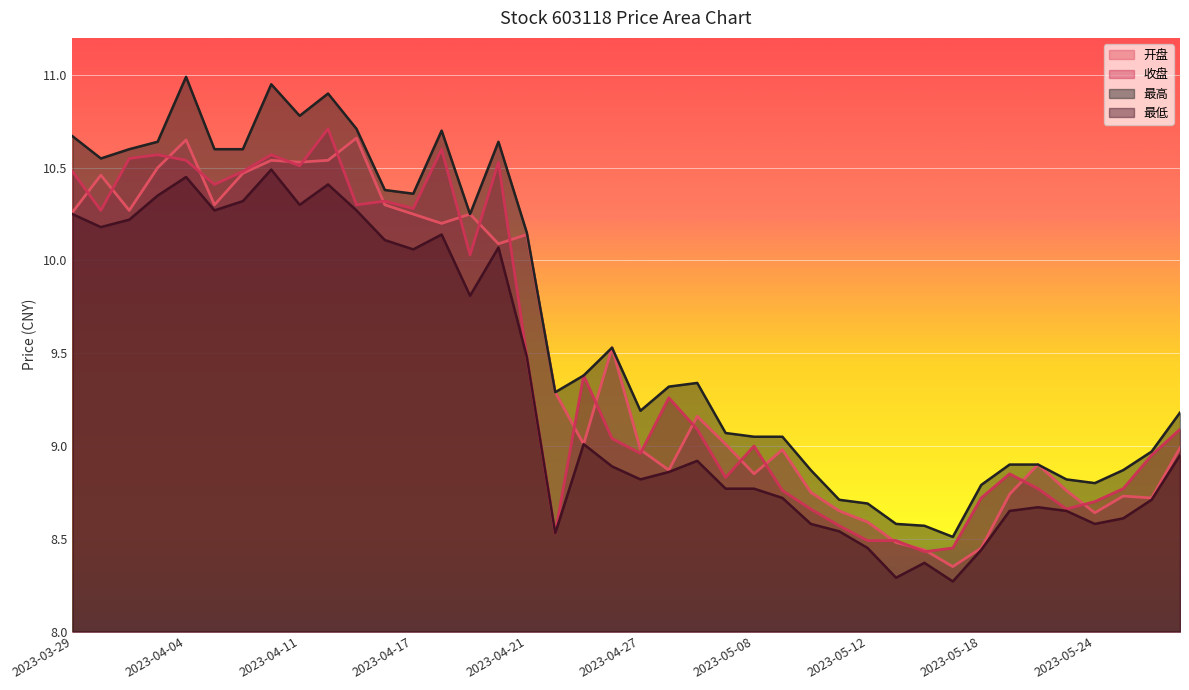

How many lines are shown in the chart?

4